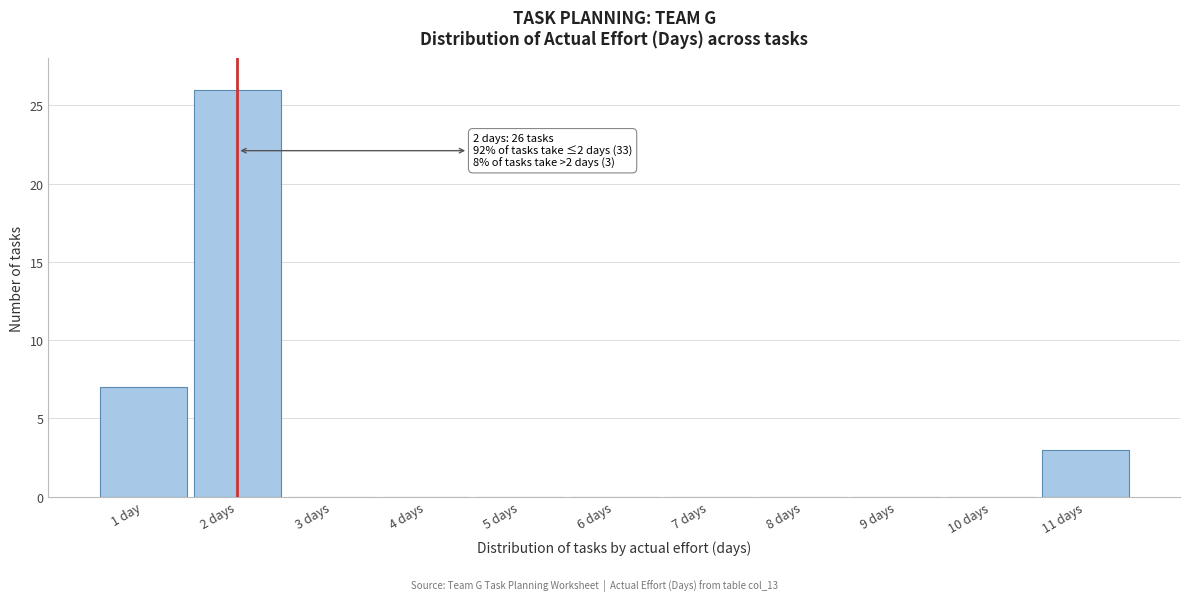

Reading left to right, extract all data points from this chart.

1 day=7	2 days=26	3 days=0	4 days=0	5 days=0	6 days=0	7 days=0	8 days=0	9 days=0	10 days=0	11 days=3